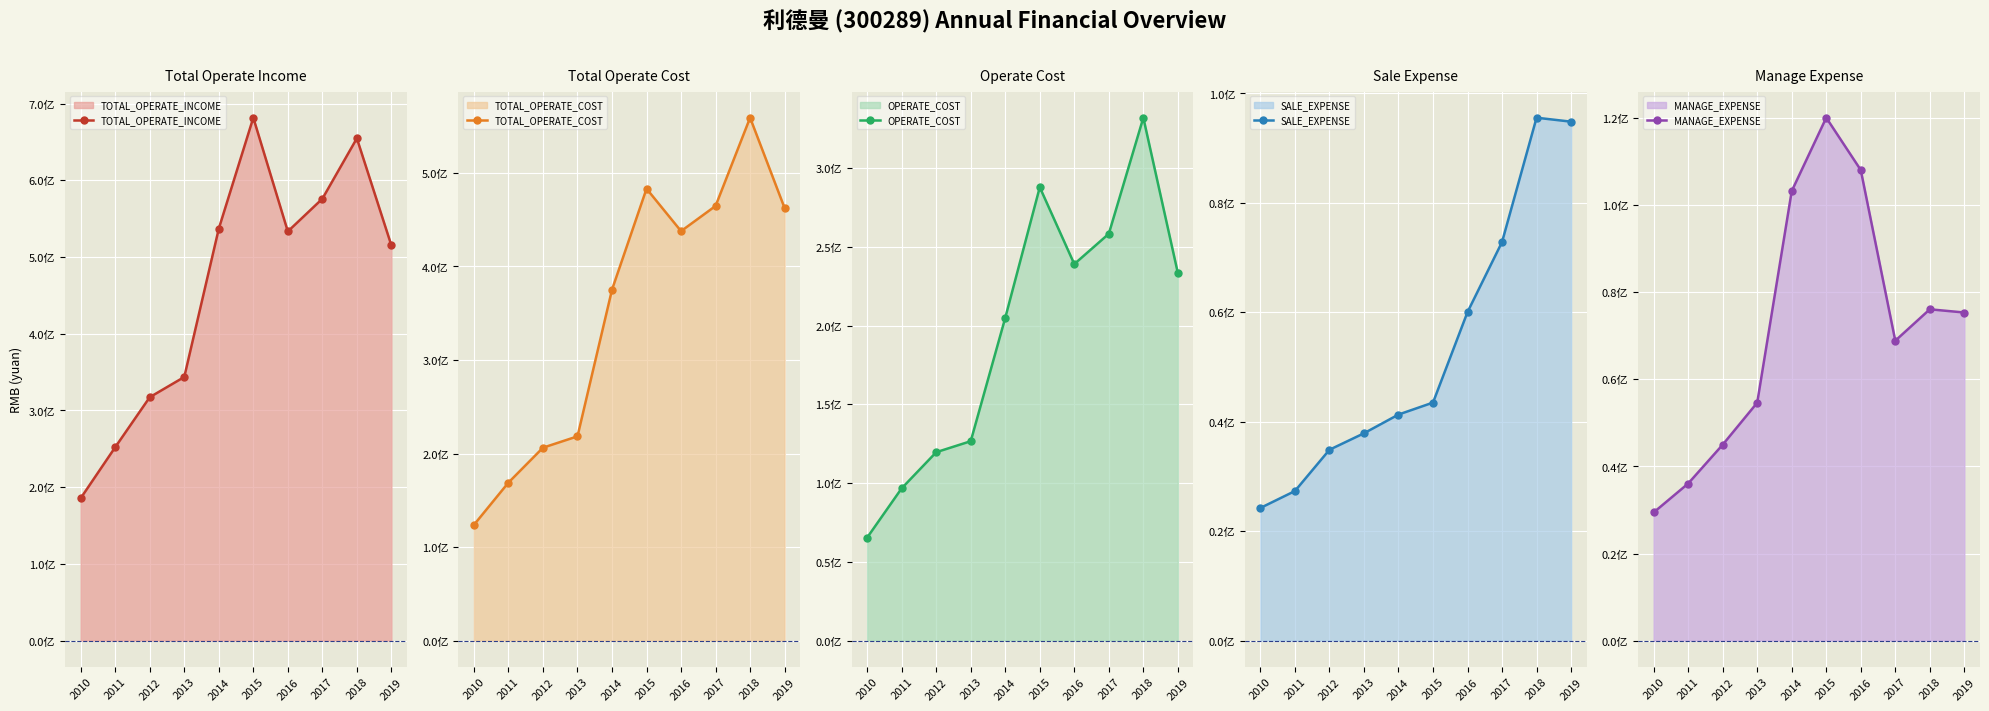

Where do SALE_EXPENSE and MANAGE_EXPENSE first cross each other?

2016 and 2017